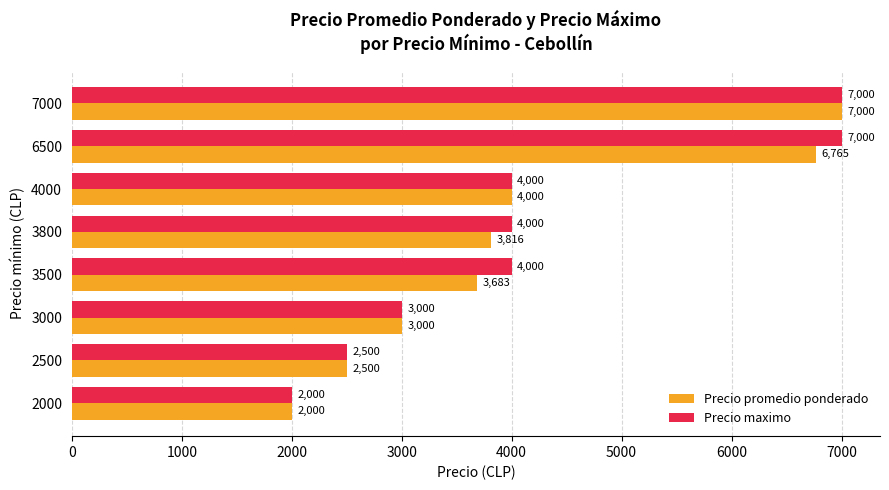

What is the maximum value shown in the chart?

7000